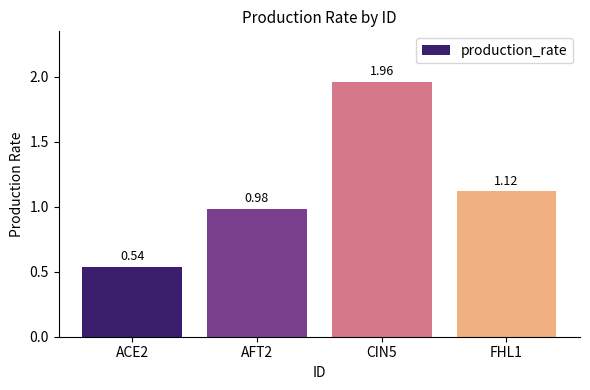

What is the difference between the maximum and minimum values?

1.4